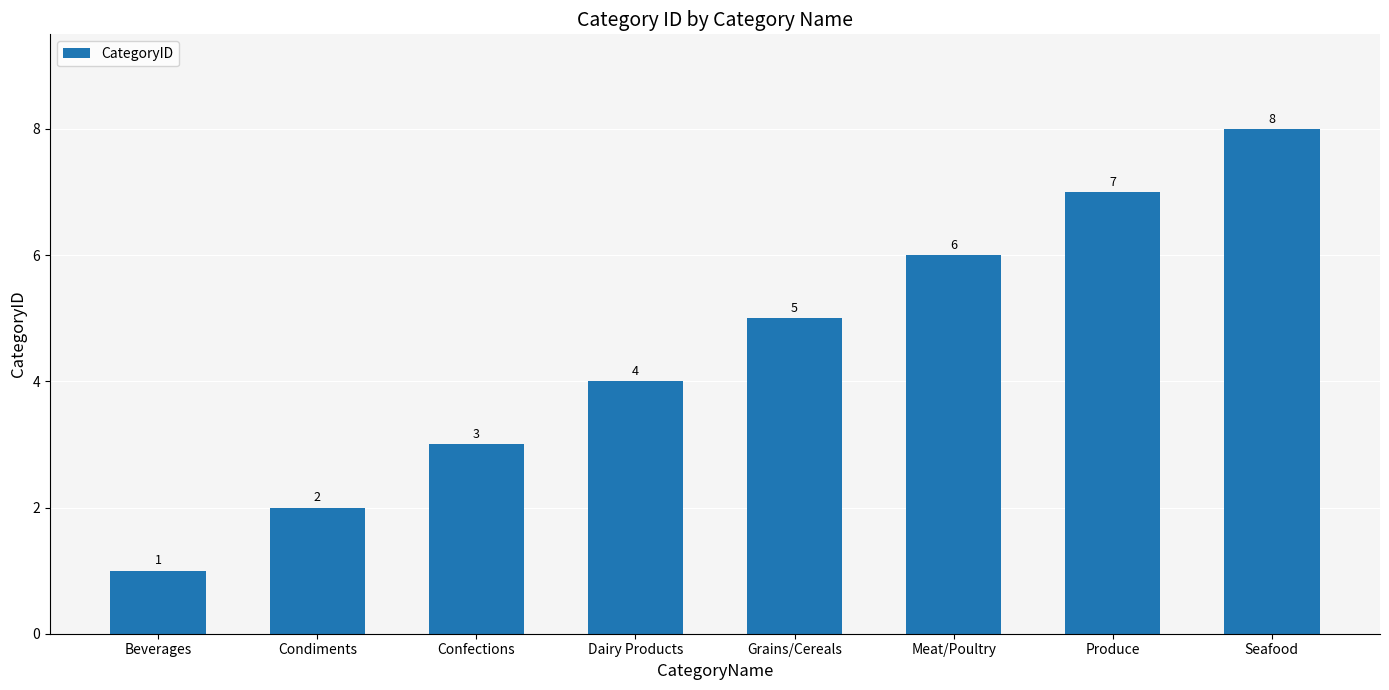

At which category does the chart reach its minimum across all series?

Beverages